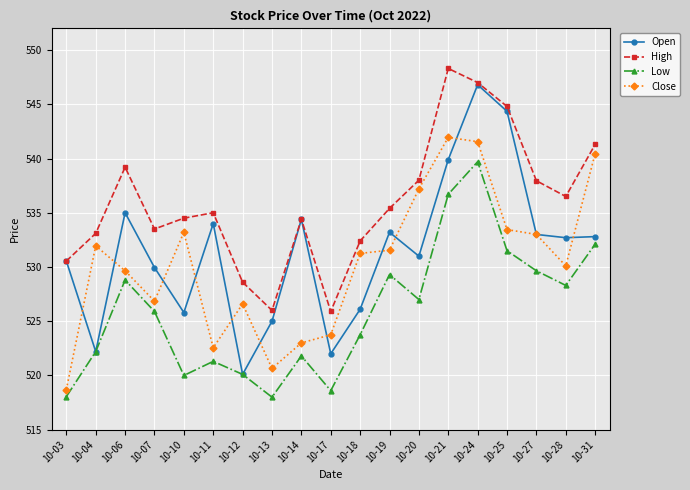

How many distinct data groups are displayed?

4